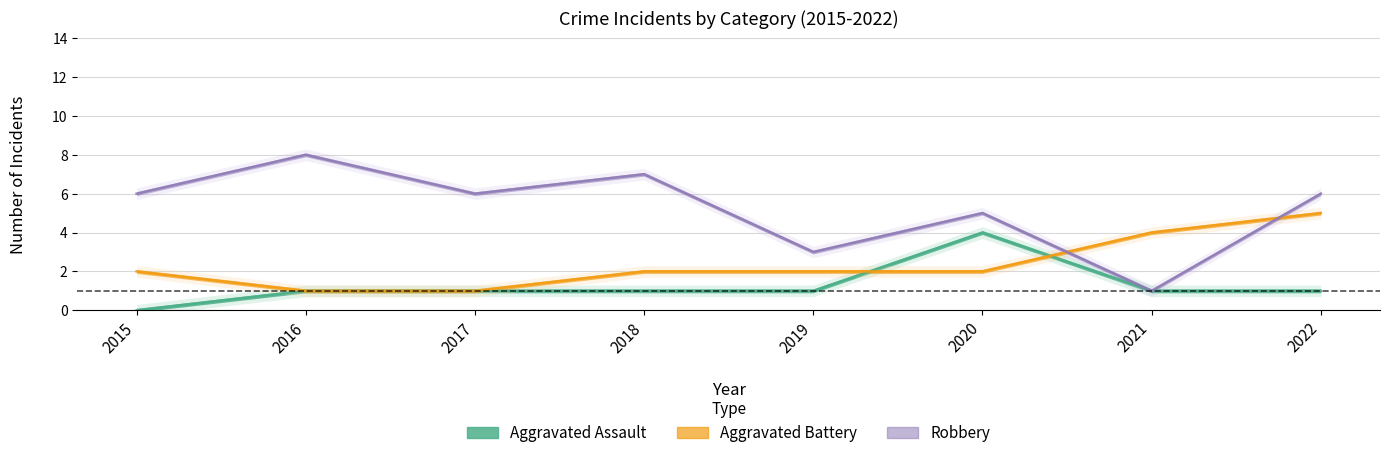

List the labels in order of Aggravated Assault value, largest first.

2020, 2016, 2017, 2018, 2019, 2021, 2022, 2015